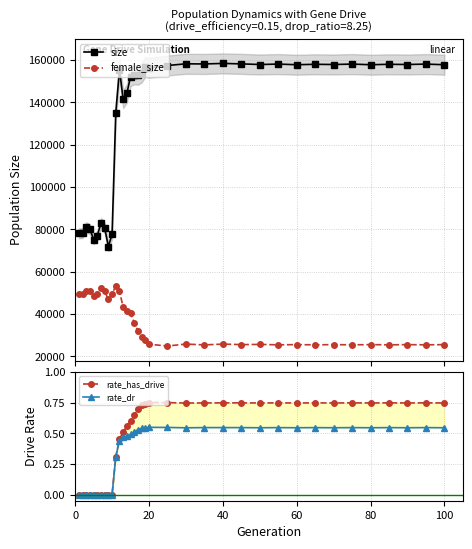

Which series has the widest spread of values?

size